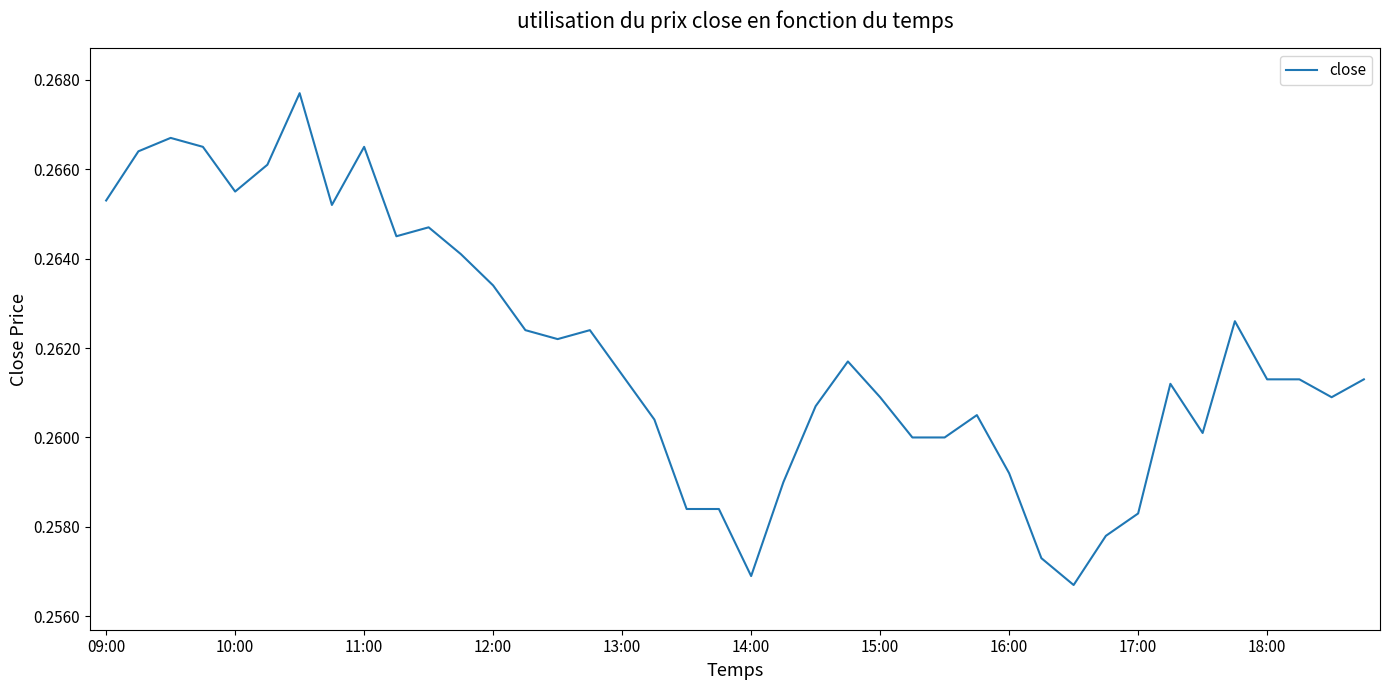

Where is the first local minimum?

10:00